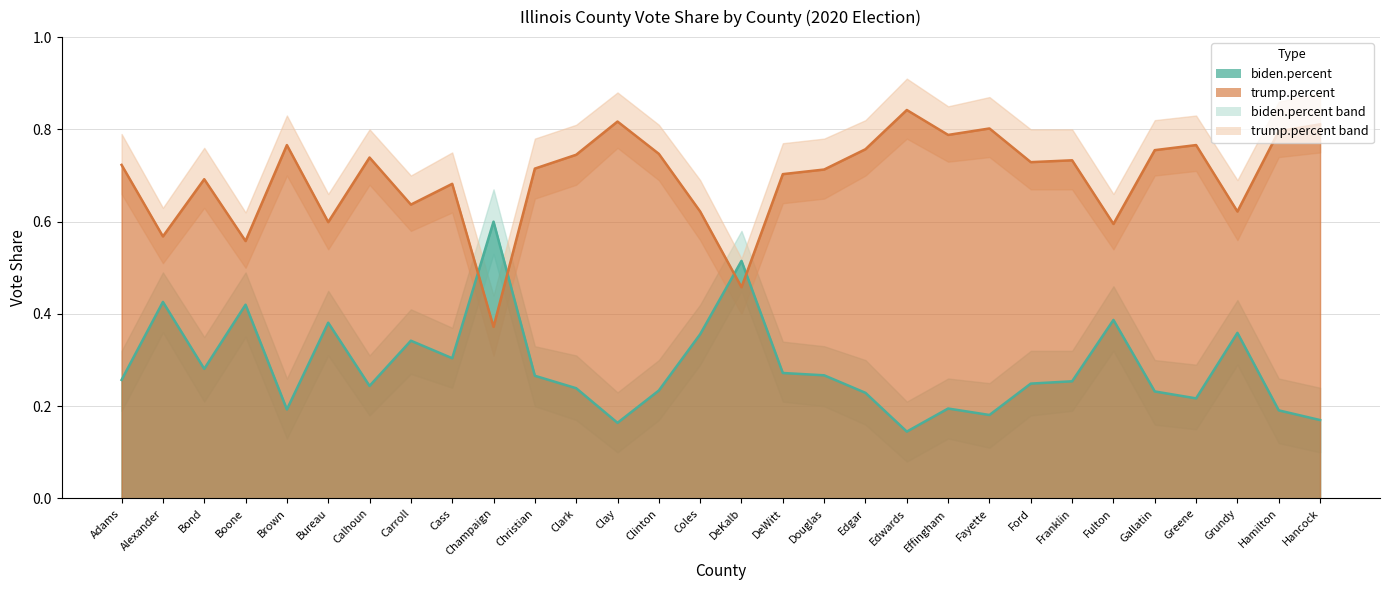

How many biden.percent_upper values are between 0 and 1?

30